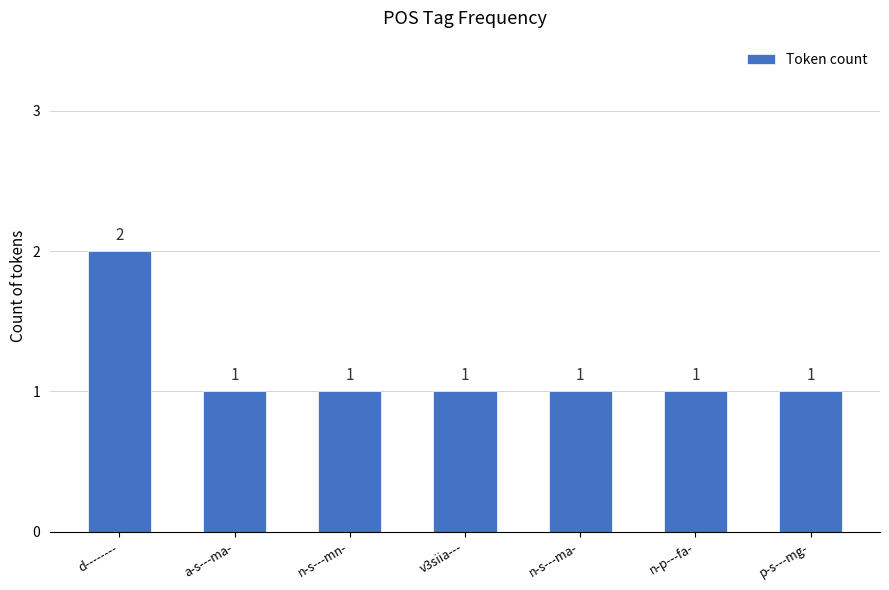

What is the ratio of the value at a-s---ma- to the value at p-s---mg-?

1.0